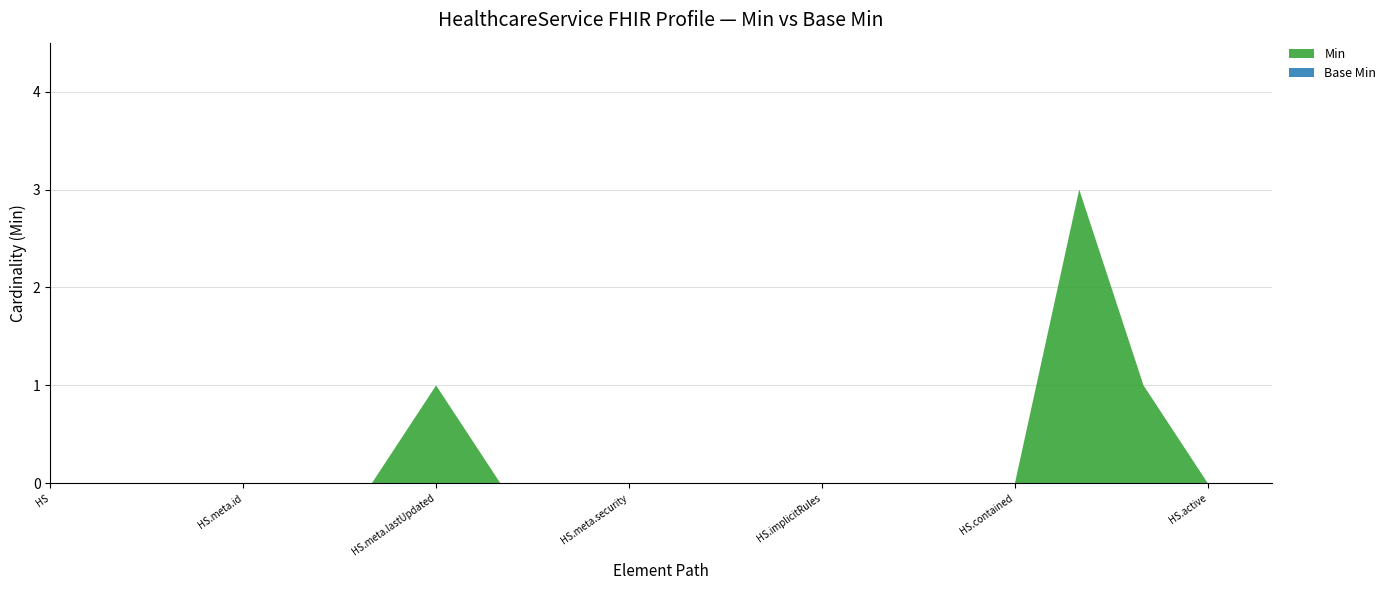

Reading right to left, list all the values displayed in this chart.

Min: 0	0	1	3	0	0	0	0	0	0	0	0	0	1	0	0	0	0	0	0
Base Min: 0	0	0	0	0	0	0	0	0	0	0	0	0	0	0	0	0	0	0	0